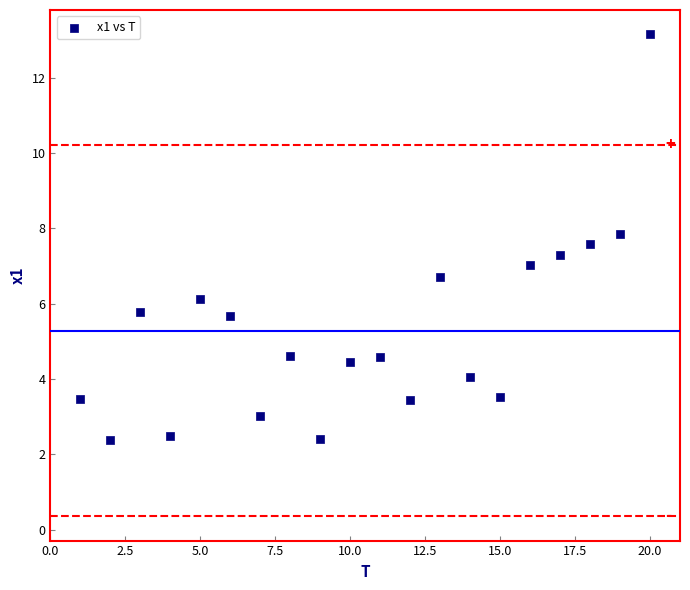

What is the range of X values (max minus min)?

19.0